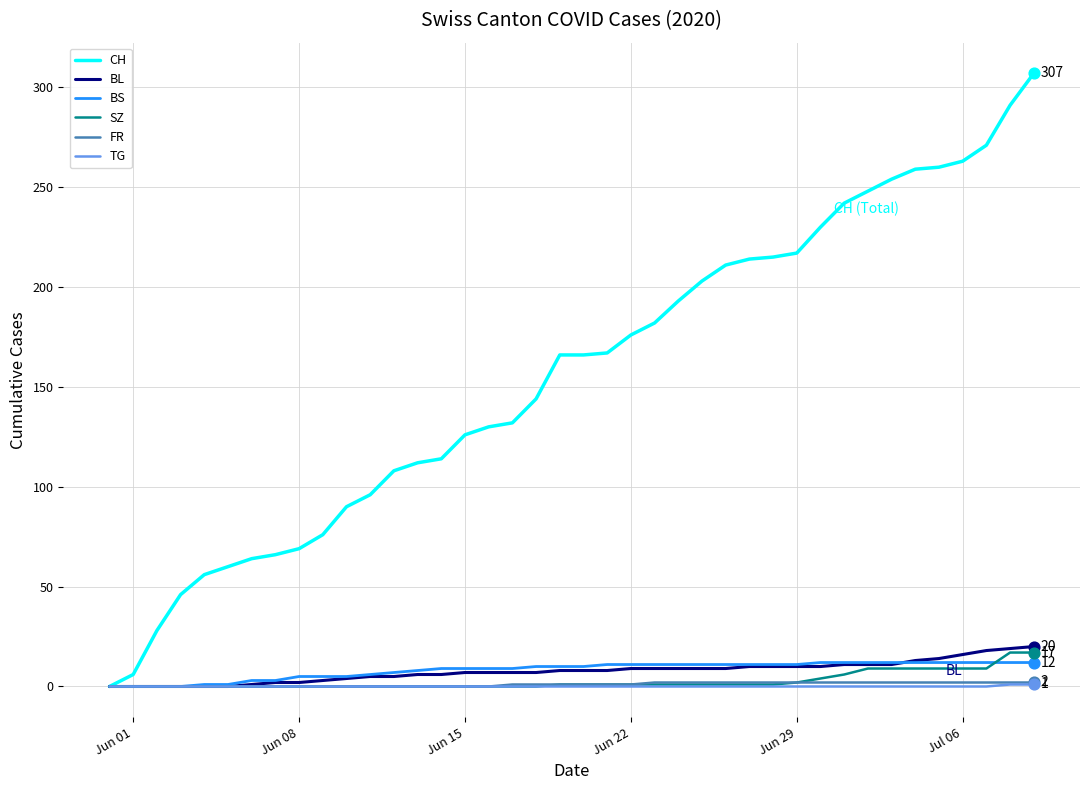

Which series has the widest spread of values?

CH